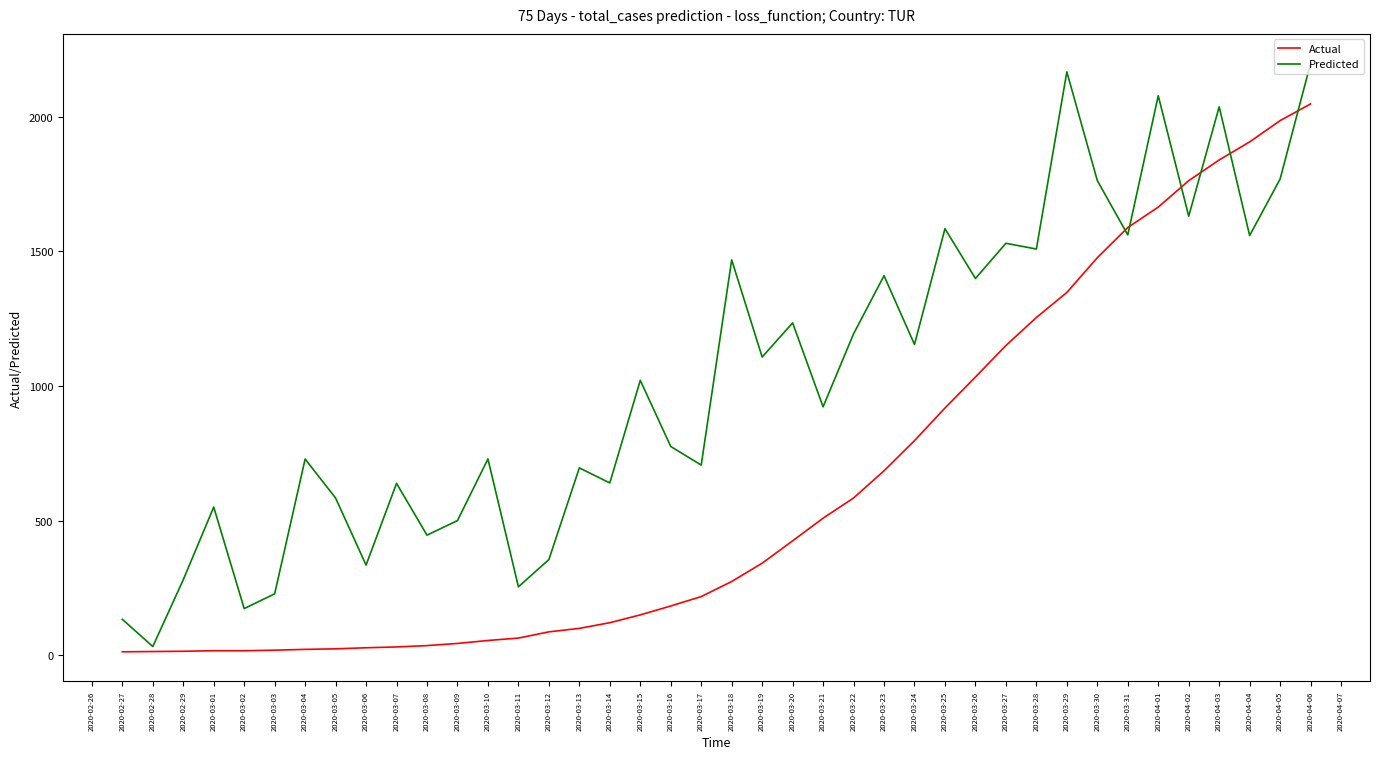

List the series in order of their peak value, highest first.

Predicted, Actual